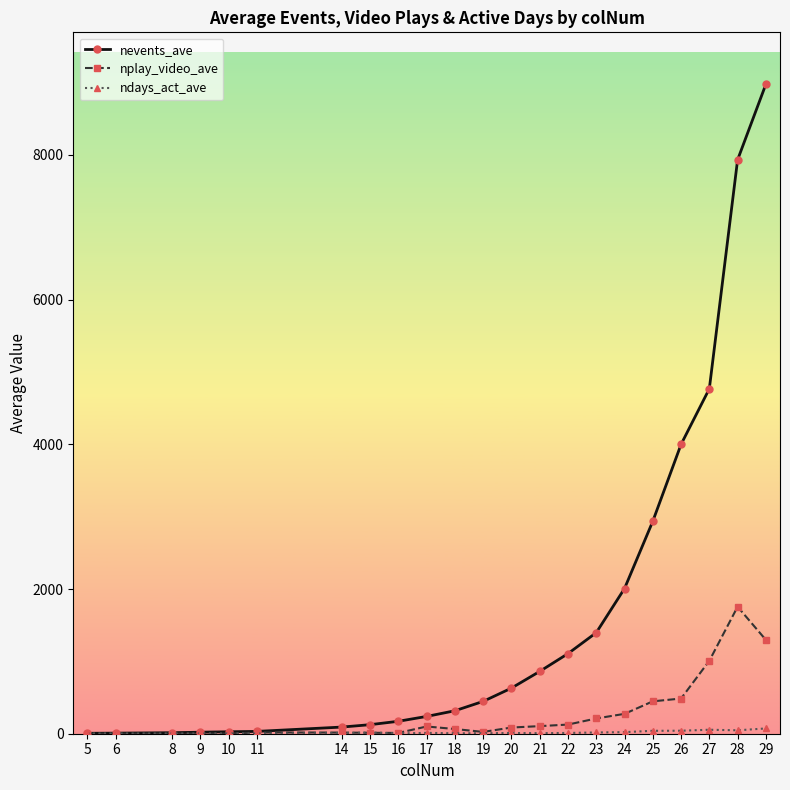

The value of nevents_ave at 25 is 4742.1. True or false?

False